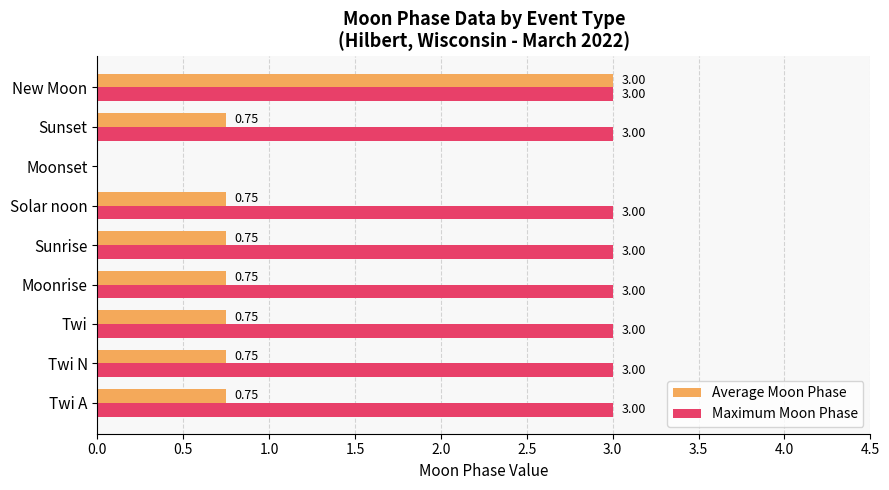

What is the sum of the Maximum Moon Phase values at Twi and Twi N?

6.0